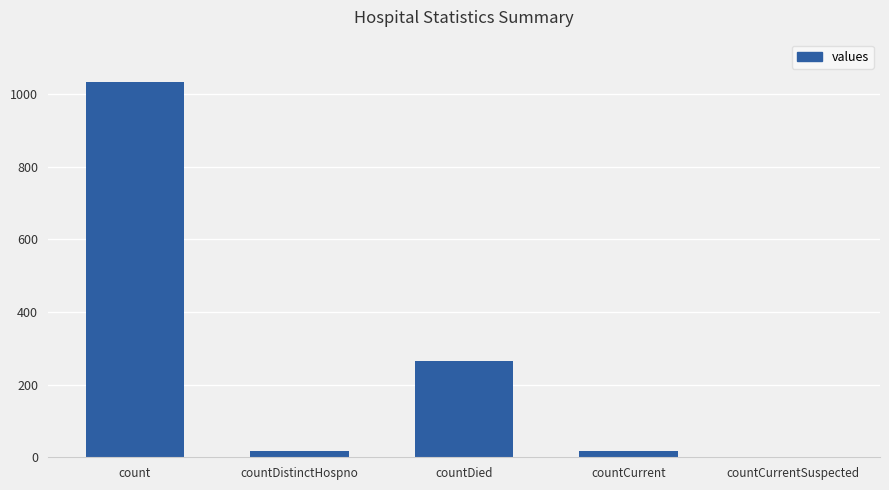

Are the bars horizontal?

No